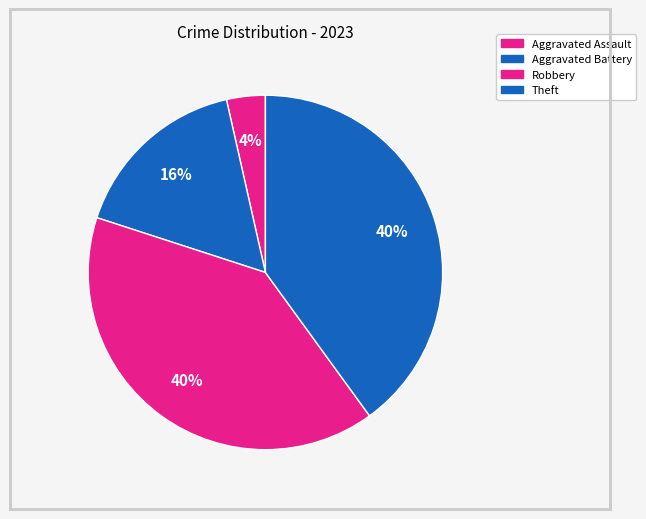

Is there a majority slice in this chart?

No